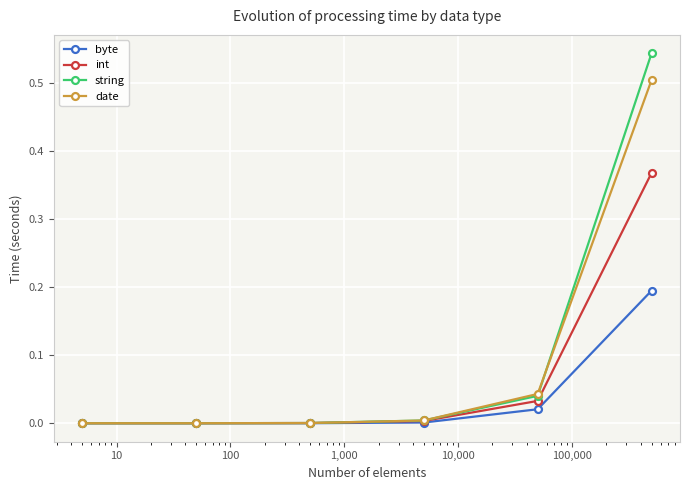

True or false: int has more than 2 interior local peaks.

False